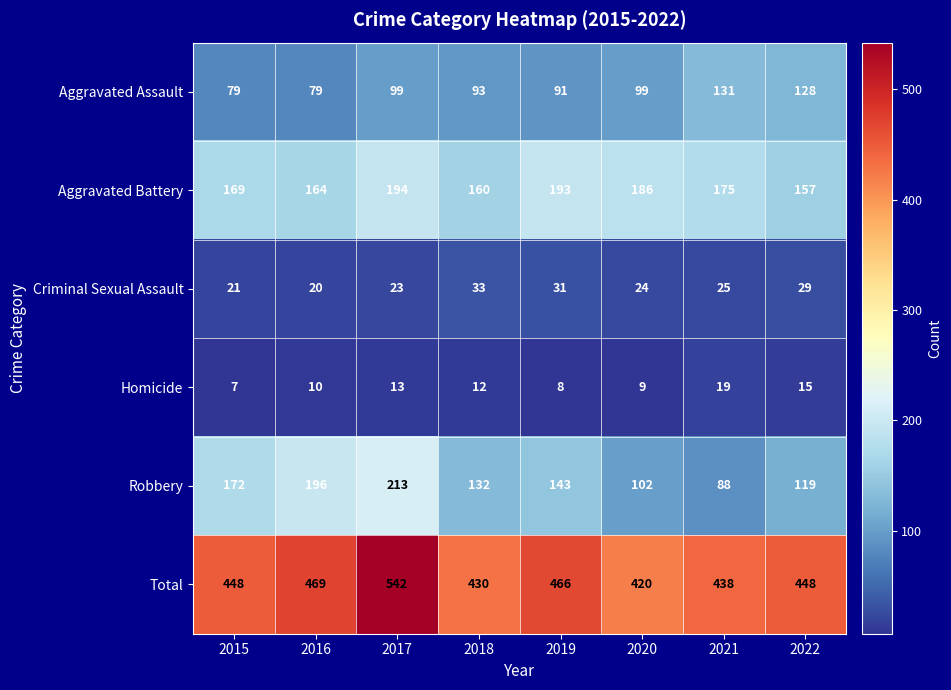

What is the smallest value displayed?

7